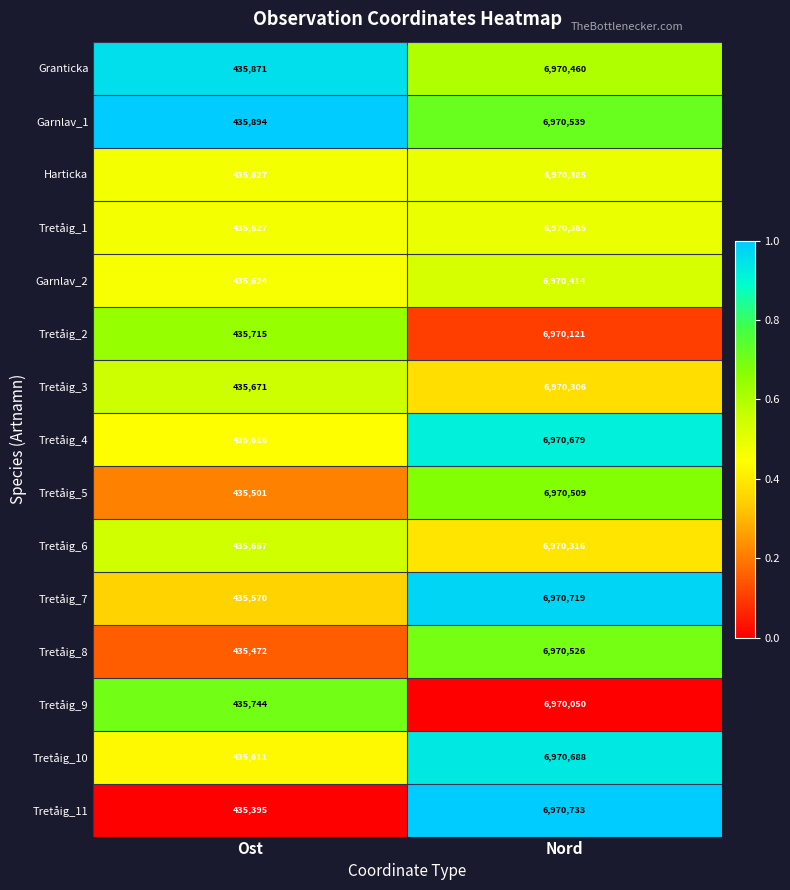

Which series has the largest range (max minus min)?

Tretåig_11